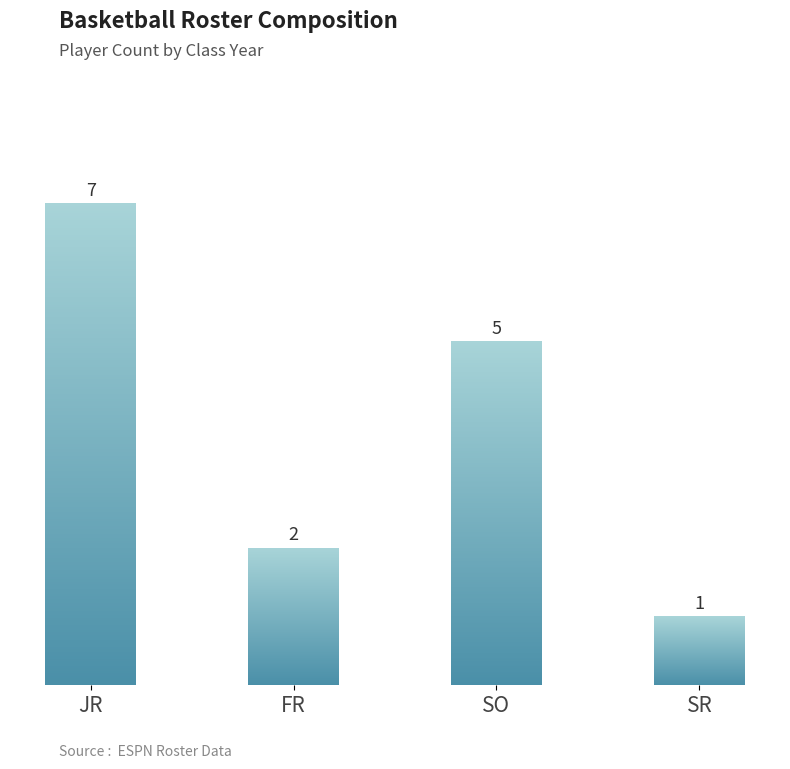

List the labels in order of value, largest first.

JR, SO, FR, SR